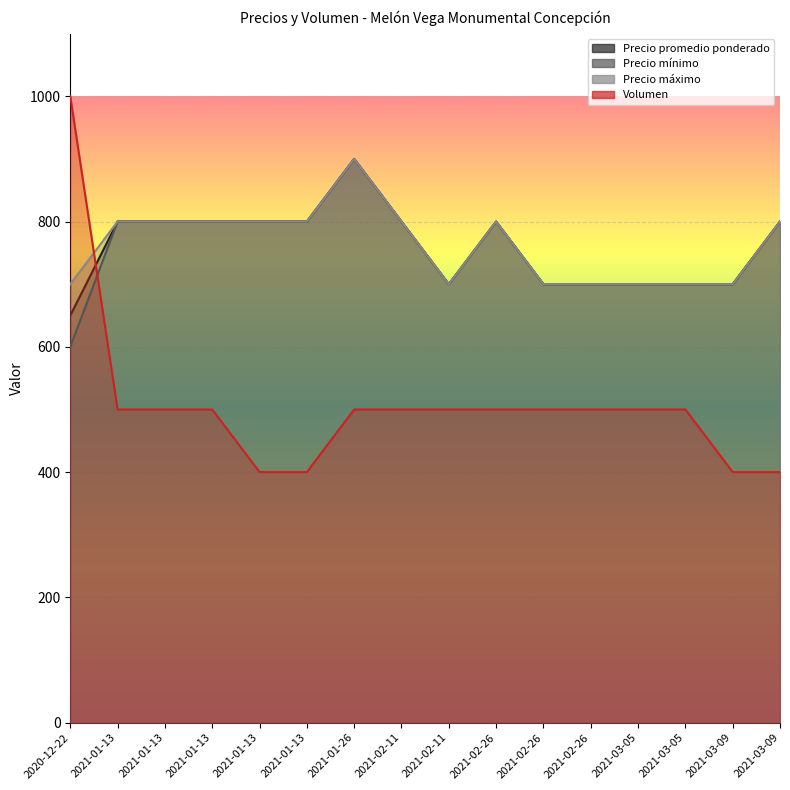

Does the chart display data point markers on the line(s)?

No